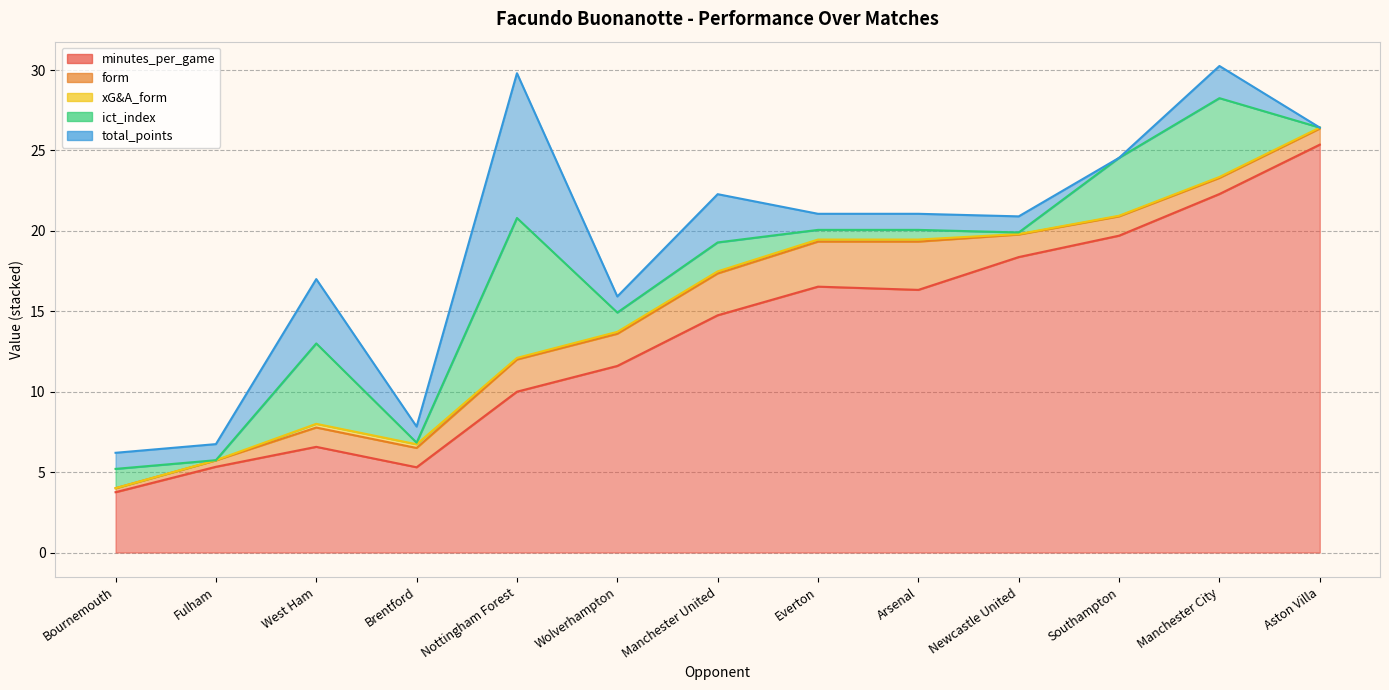

How many lines are shown in the chart?

5